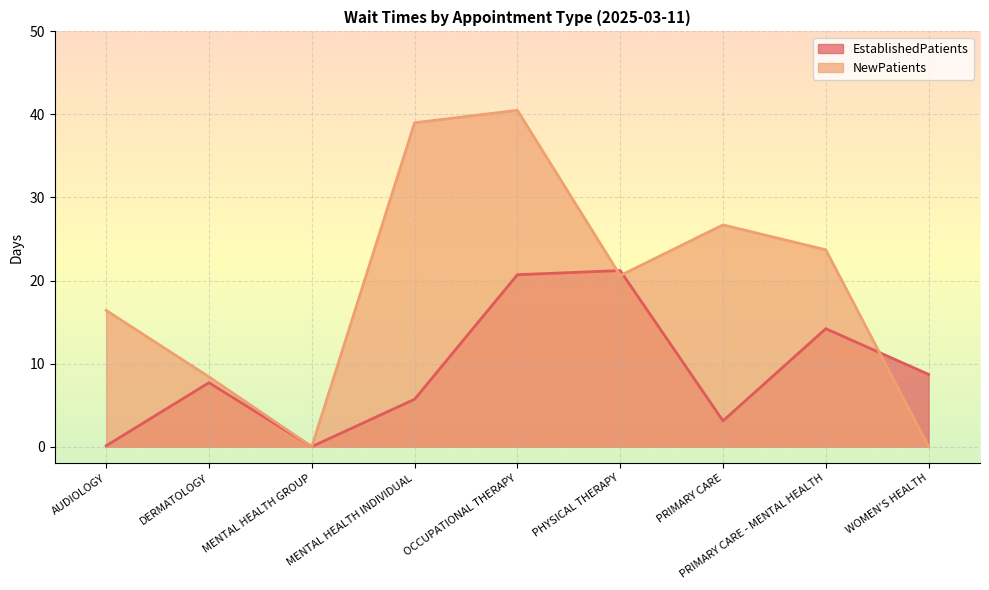

List the series in order of their overall mean, highest first.

NewPatients, EstablishedPatients